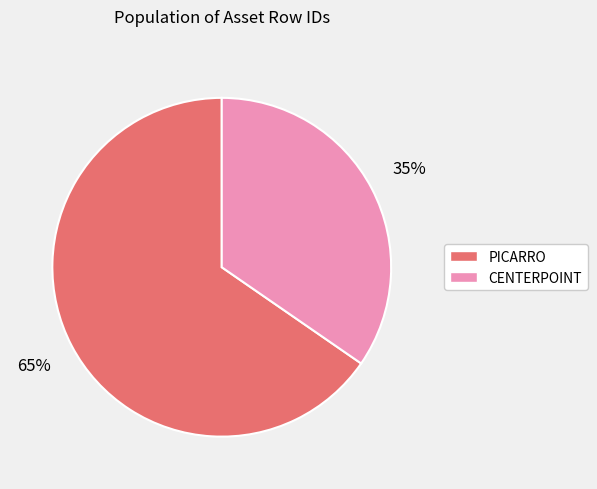

Rank the categories by value from lowest to highest.

CENTERPOINT, PICARRO